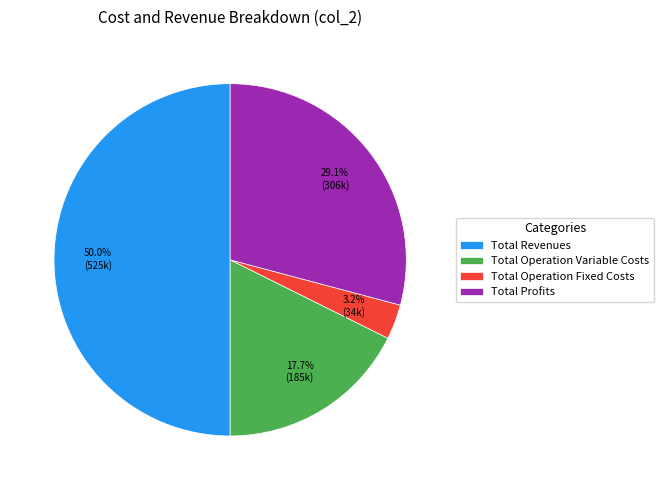

Rank the categories by value from lowest to highest.

Total Operation Fixed Costs, Total Operation Variable Costs, Total Profits, Total Revenues